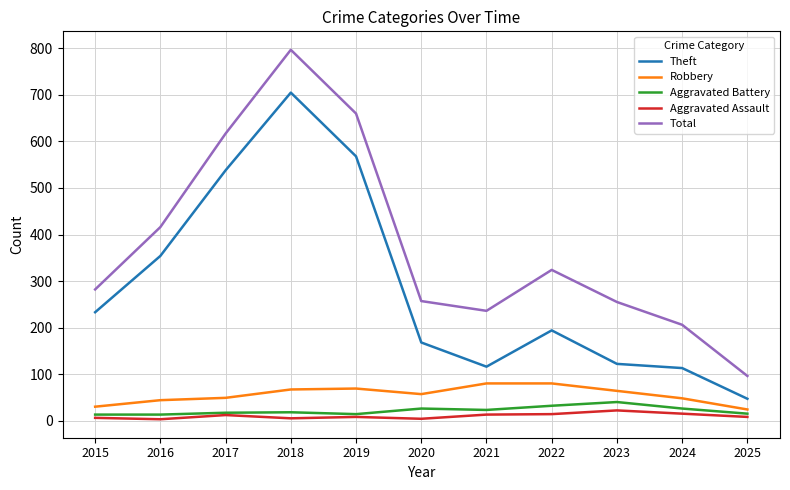

Which series has the largest total across all categories?

Total